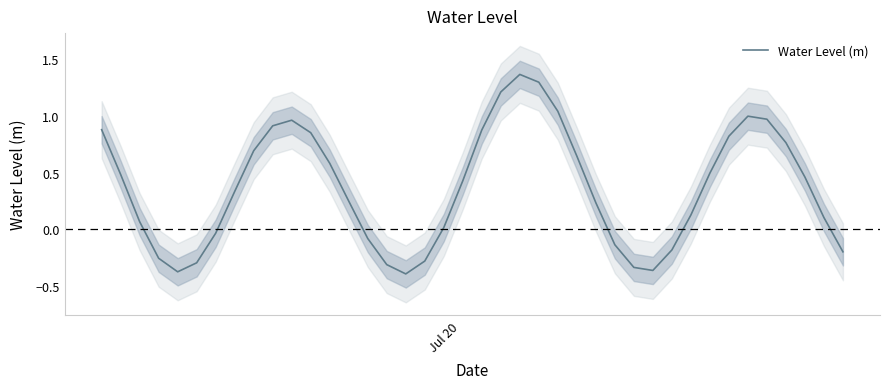

Reading left to right, extract all data points from this chart.

0.9	0.5	0.1	-0.3	-0.4	-0.3	-0.0	0.3	0.7	0.9	1.0	0.8	0.6	0.2	-0.1	-0.3	-0.4	-0.3	0.0	0.4	0.9	1.2	1.4	1.3	1.0	0.6	0.2	-0.1	-0.3	-0.4	-0.2	0.1	0.5	0.8	1.0	1.0	0.8	0.5	0.1	-0.2